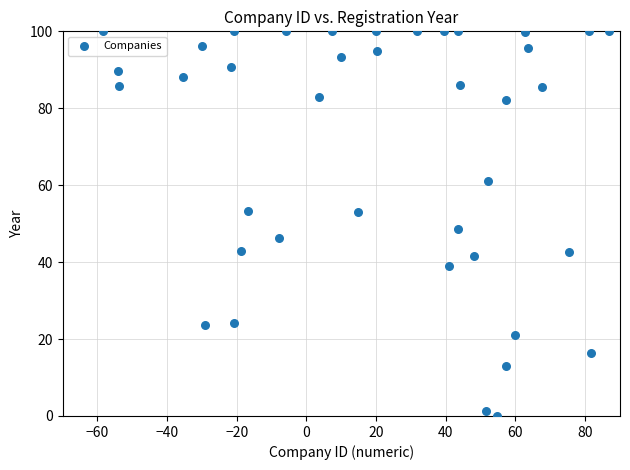

What is the range of X values (max minus min)?

145.2